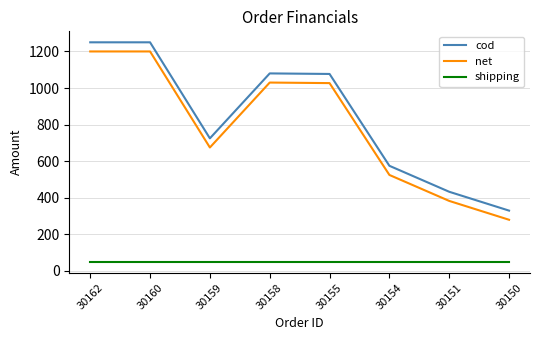

What is the difference between the highest and lowest values at 30151?

383